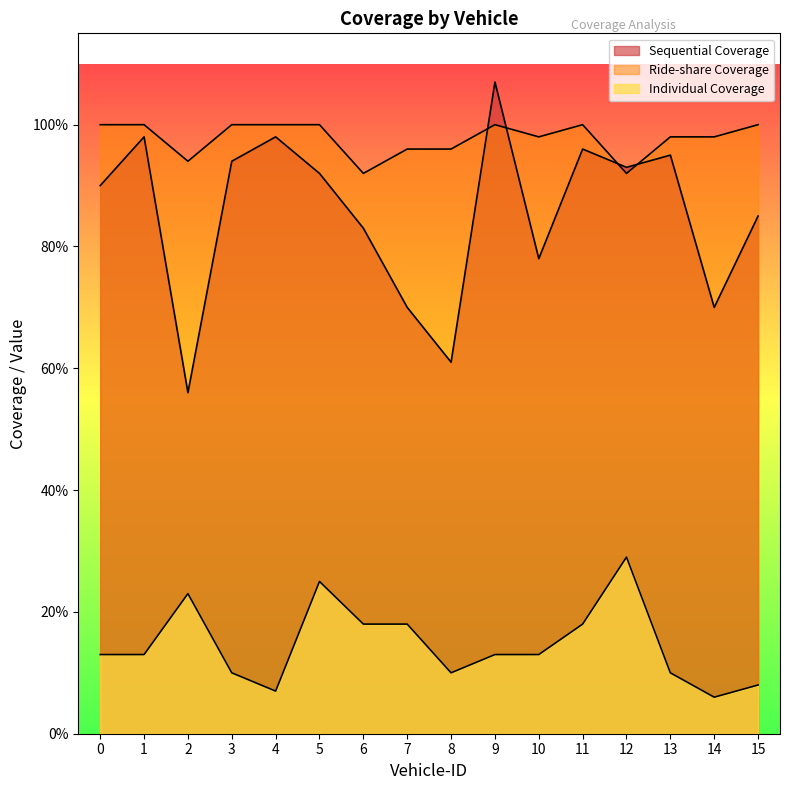

What is the average value of the Ride-share Coverage series?

98